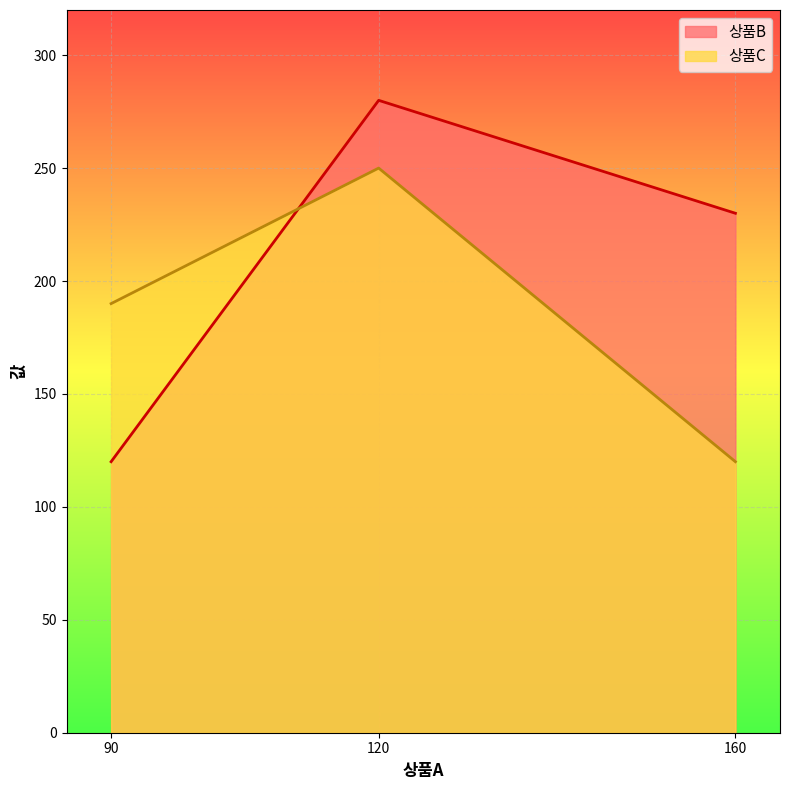

List the labels in order of 상품C value, largest first.

120, 90, 160